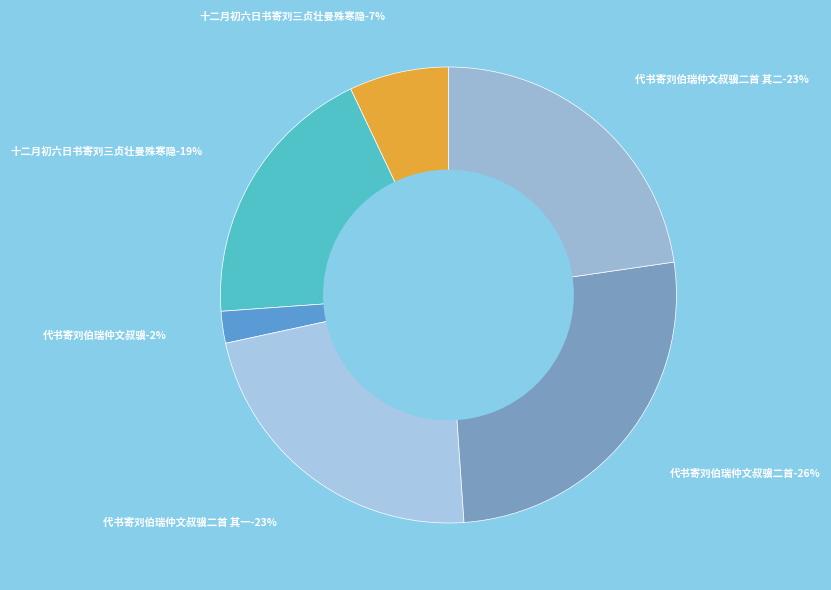

Combined, do 代书寄刘伯瑞仲文叔骥 and 代书寄刘伯瑞仲文叔骥二首 其二 account for over 50%?

No